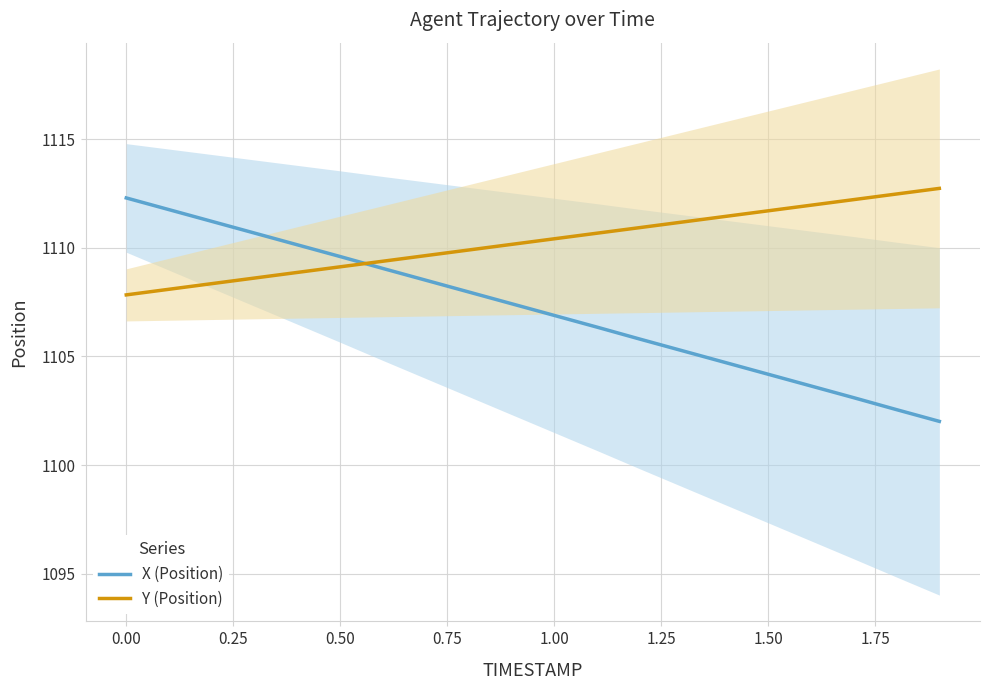

Reading left to right, transcribe all the data shown in this chart.

X (Position): 1112.3	1111.8	1111.2	1110.7	1110.1	1109.6	1109.0	1108.5	1108.0	1107.4	1106.9	1106.3	1105.8	1105.3	1104.7	1104.2	1103.6	1103.1	1102.5	1102.0
Y (Position): 1107.8	1108.1	1108.4	1108.6	1108.9	1109.1	1109.4	1109.6	1109.9	1110.2	1110.4	1110.7	1110.9	1111.2	1111.4	1111.7	1112.0	1112.2	1112.5	1112.7